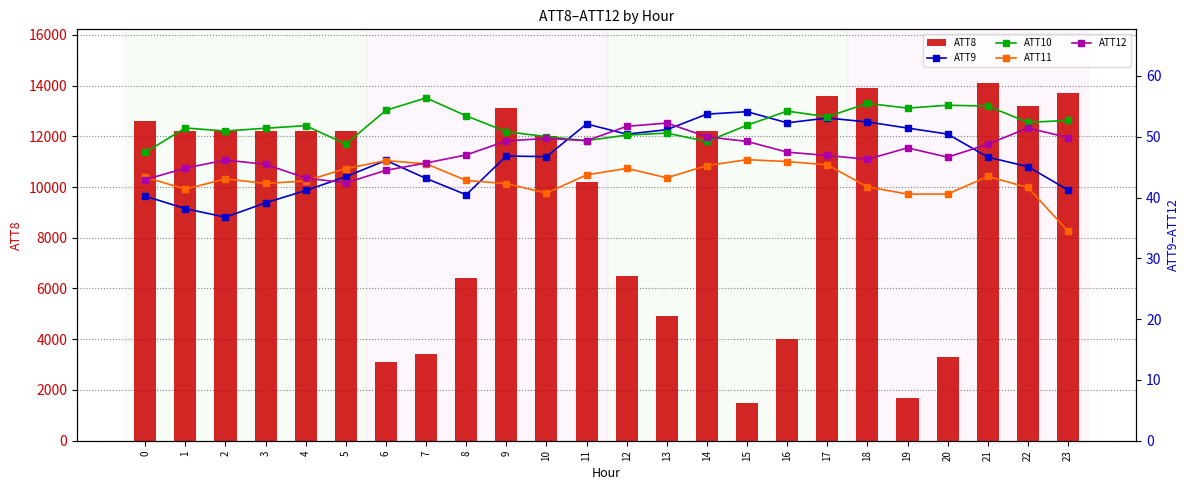

What is the highest value of the ATT8 series?

14100